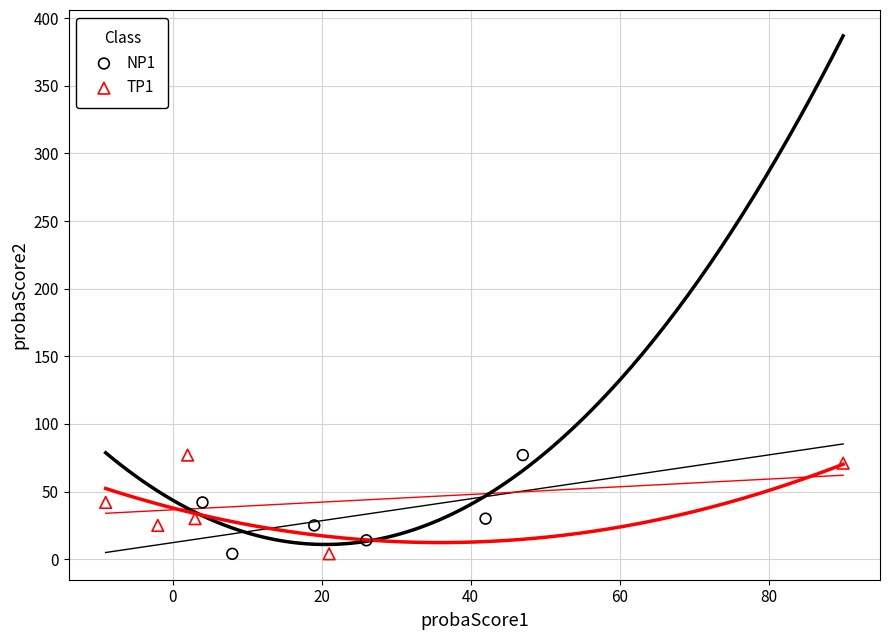

What are all the series names shown in the legend?

NP1, TP1